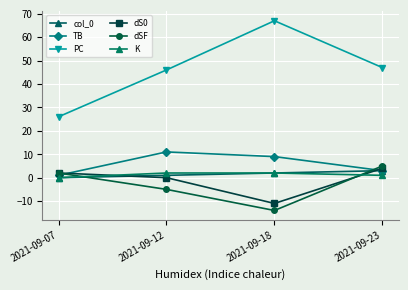

Count the number of data series in this chart.

6